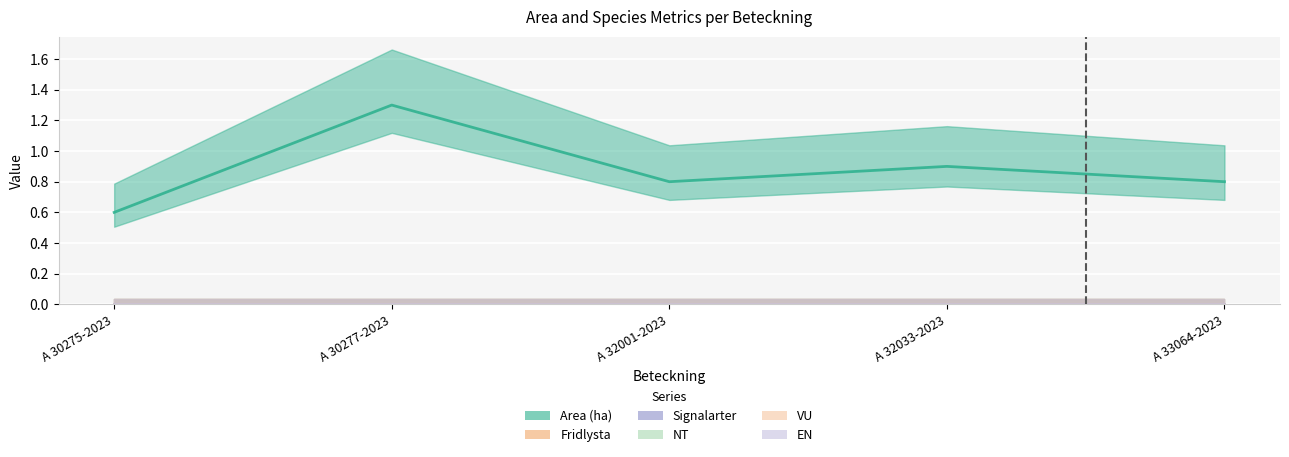

True or false: Fridlysta and VU cross at least once.

False